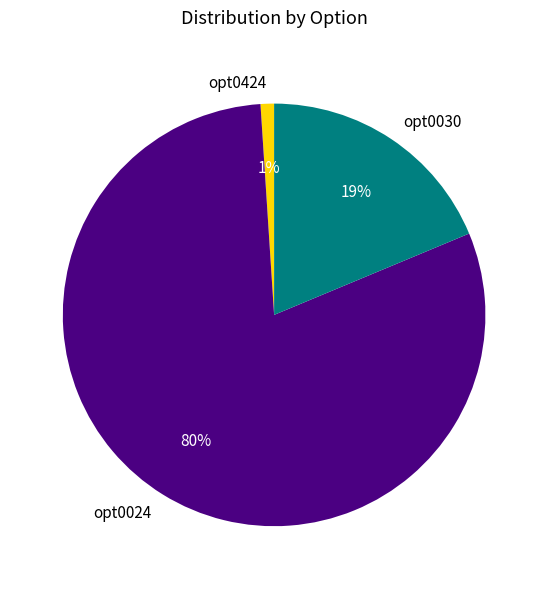

Which has a higher value, opt0424 or opt0030?

opt0030